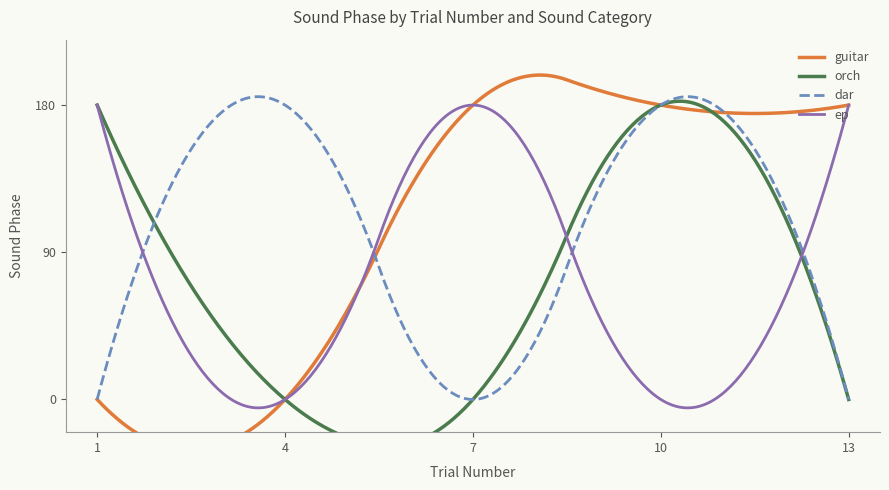

What is the sum of the guitar values at 4 and 7?

180